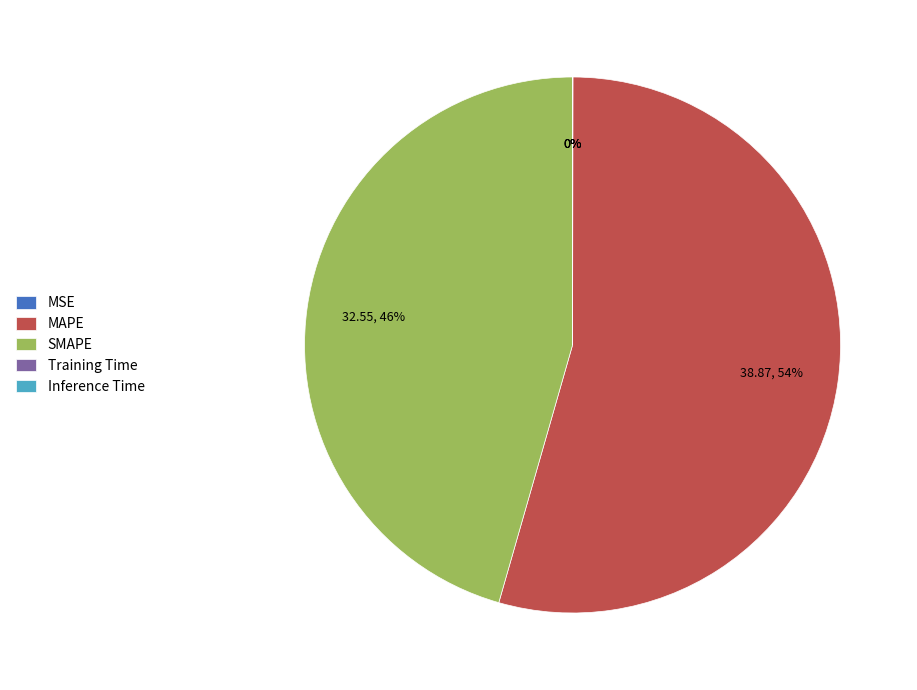

The MAPE slice represents 54% of the pie. True or false?

True